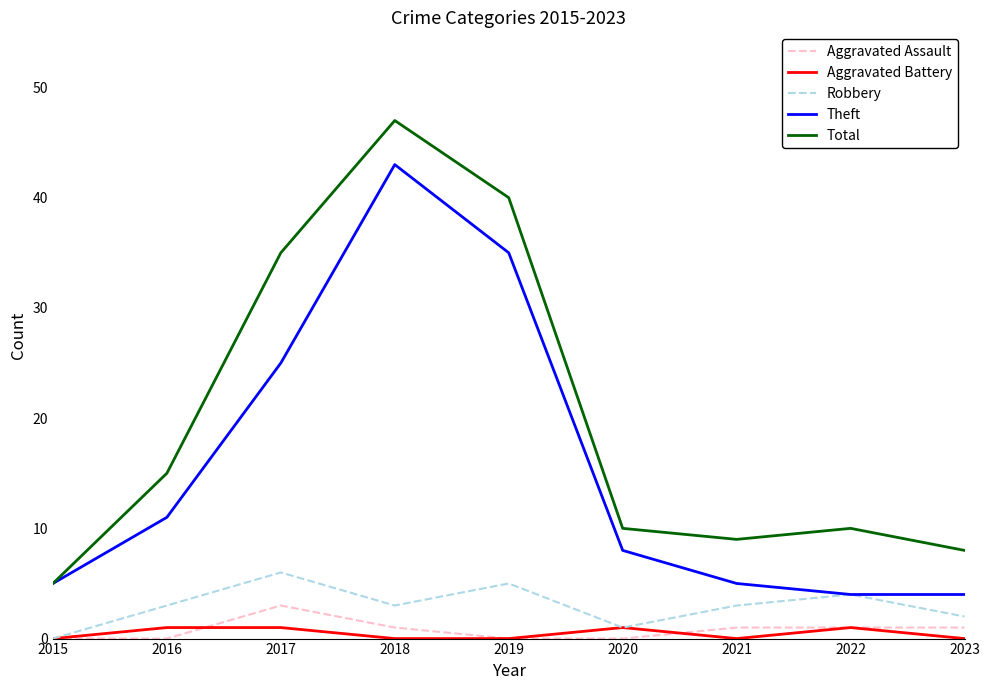

What is the approximate value of Aggravated Assault at 2016?

0